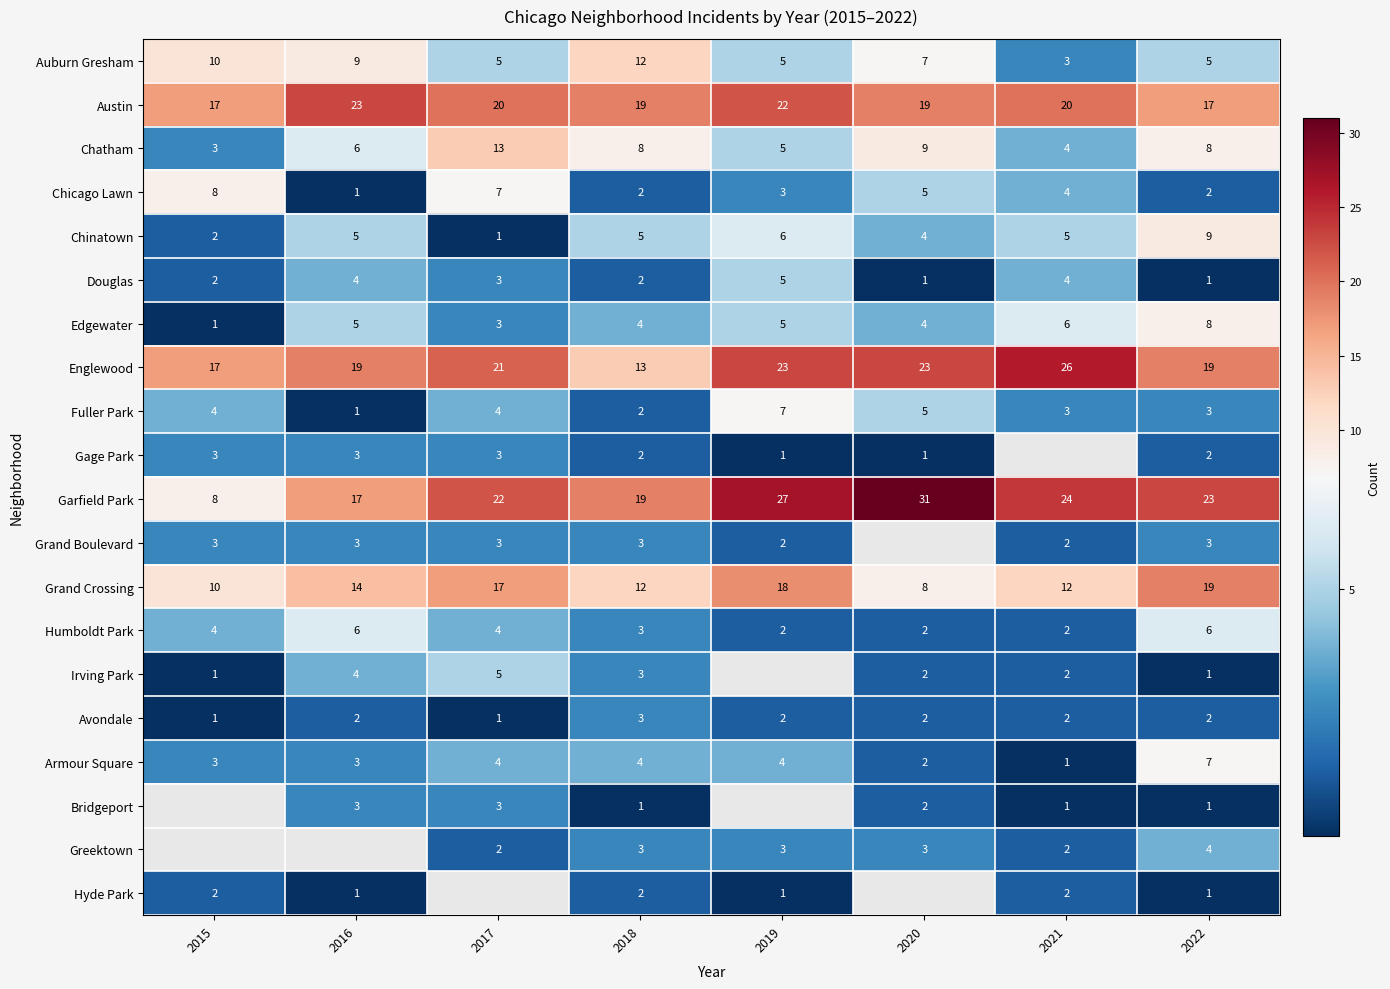

What is the sum of the Auburn Gresham values at 2016 and 2015?

19